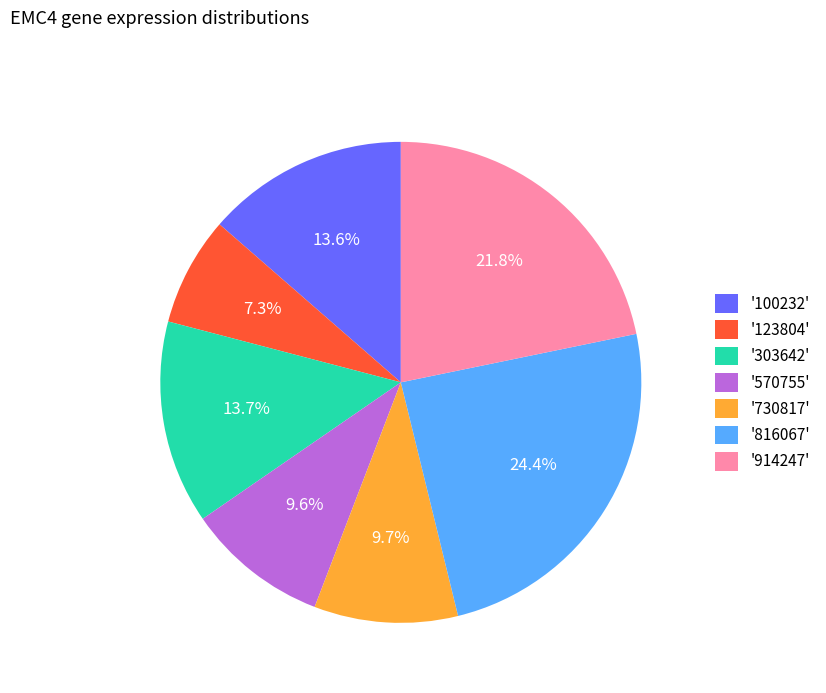

Combined, do '816067' and '730817' account for over 50%?

No